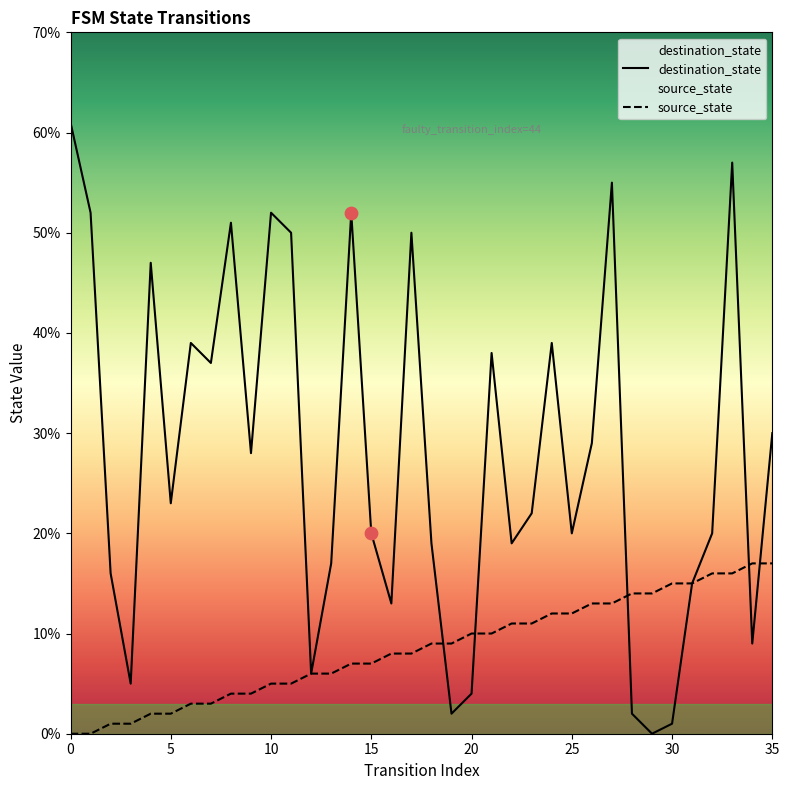

Which series contains the highest Y value?

destination_state